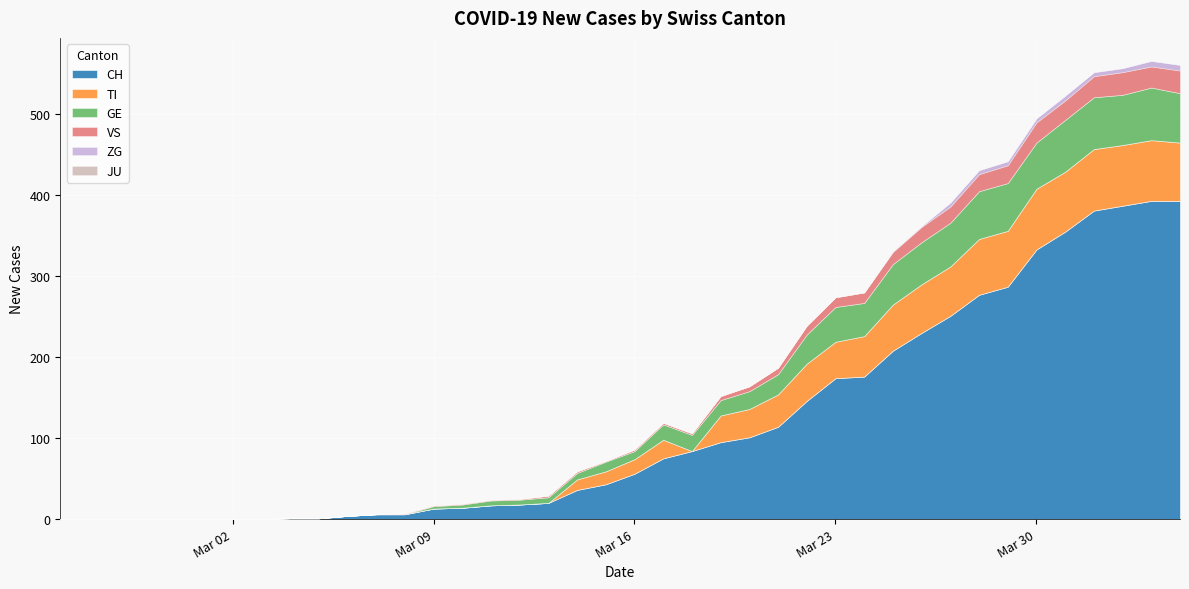

Where is GE nearest to the value 32?

2020-03-22